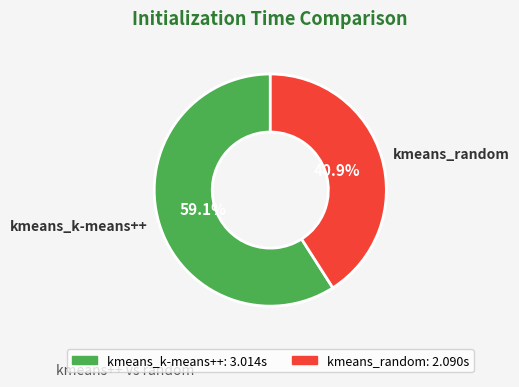

Is it true that kmeans_k-means++ is 72% of the pie?

False